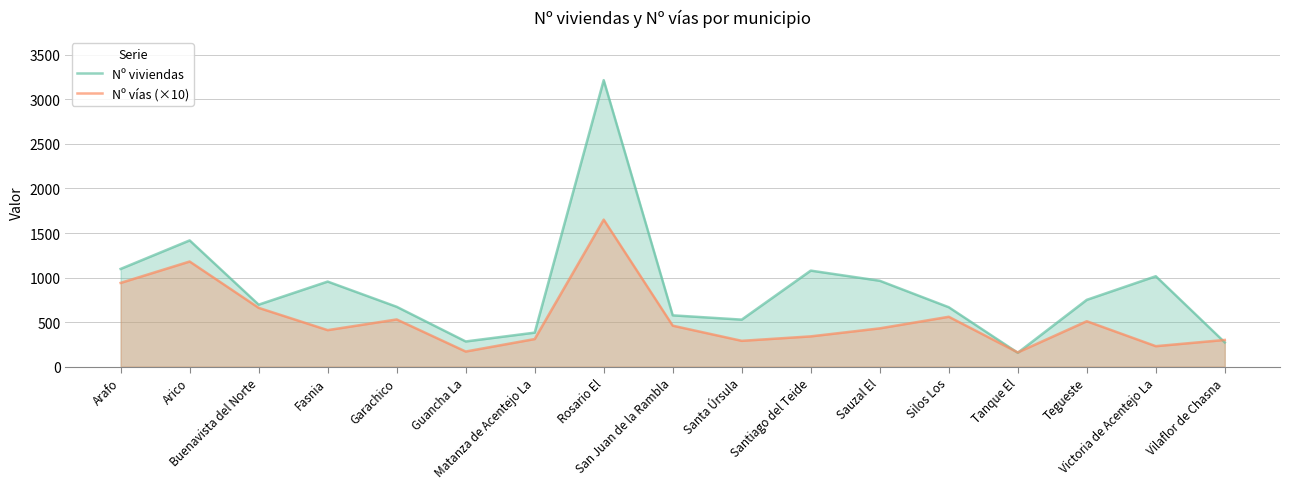

At which label does Nº vías (×10) reach its peak?

Rosario El